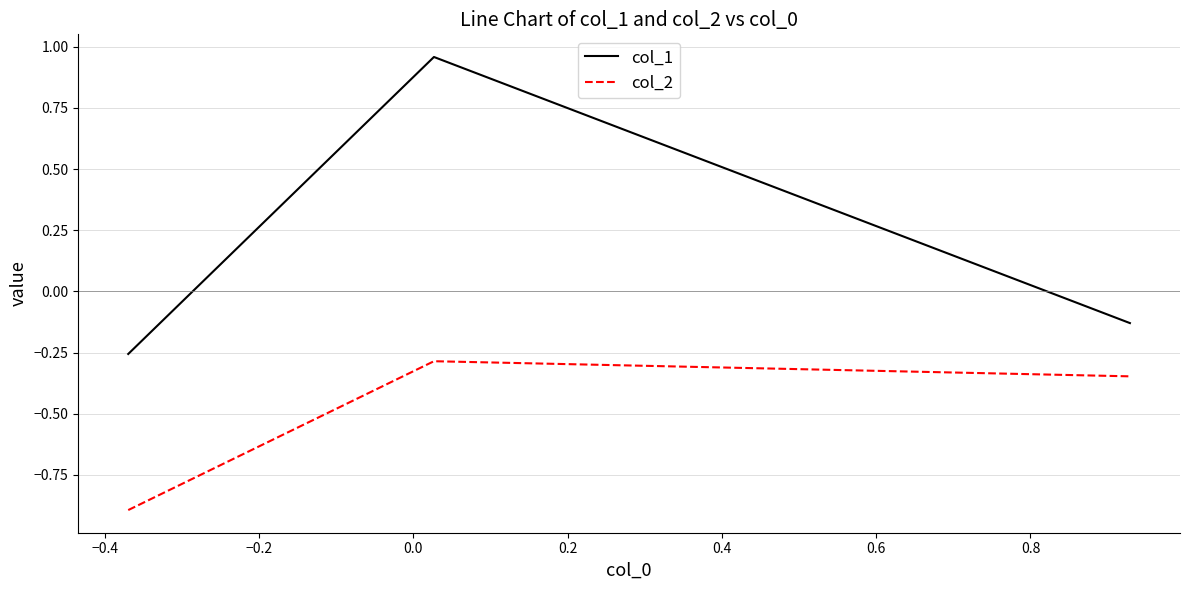

Which series has the largest total across all categories?

col_1